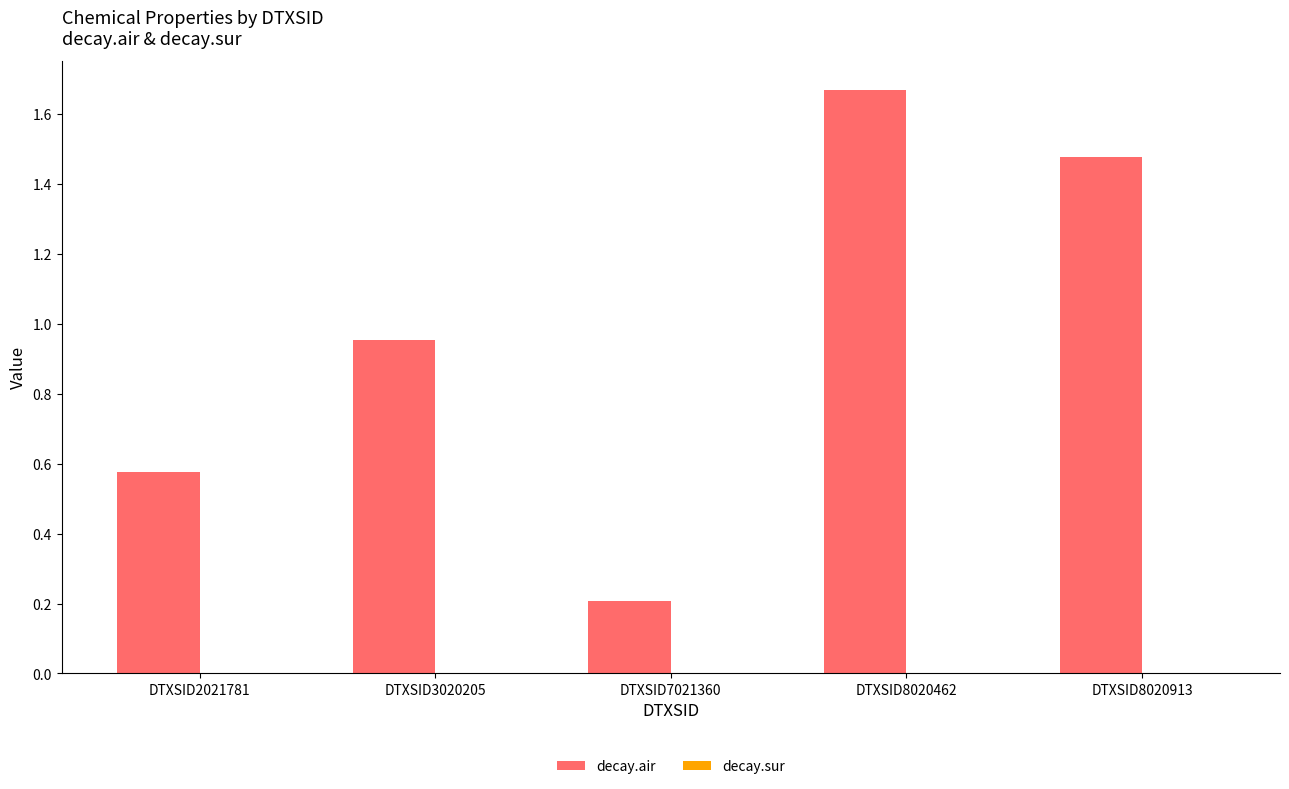

Between DTXSID2021781 and DTXSID3020205, which series saw the biggest shift?

decay.air